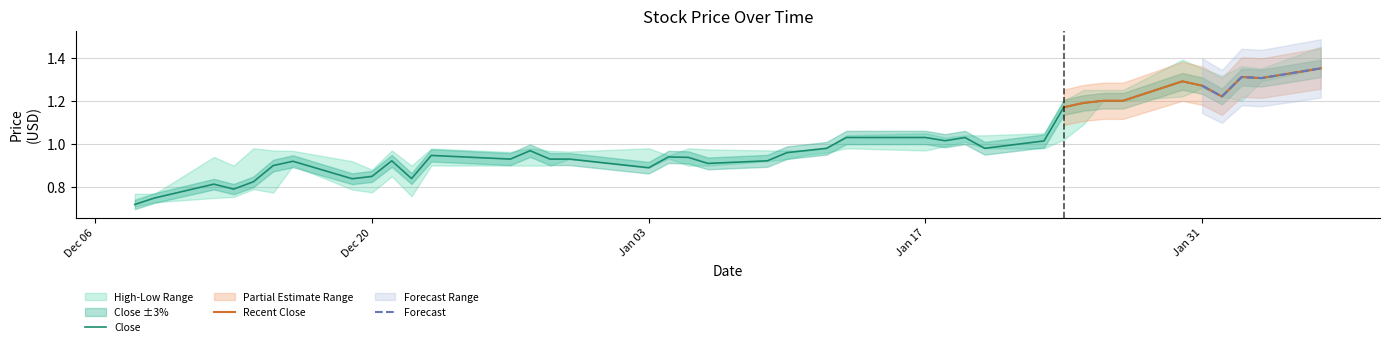

Rank the categories by Low value from highest to lowest.

2023-02-06, 2023-02-03, 2023-01-31, 2023-01-30, 2023-02-01, 2023-01-26, 2023-01-27, 2023-02-02, 2023-01-25, 2023-01-24, 2023-01-19, 2023-01-18, 2023-01-13, 2023-01-20, 2023-01-23, 2023-01-17, 2023-01-12, 2023-01-11, 2023-01-04, 2022-12-30, 2023-01-10, 2023-01-09, 2022-12-16, 2022-12-23, 2022-12-27, 2022-12-28, 2022-12-29, 2023-01-05, 2023-01-06, 2023-01-03, 2022-12-21, 2022-12-14, 2022-12-19, 2022-12-20, 2022-12-15, 2022-12-22, 2022-12-13, 2022-12-12, 2022-12-09, 2022-12-08